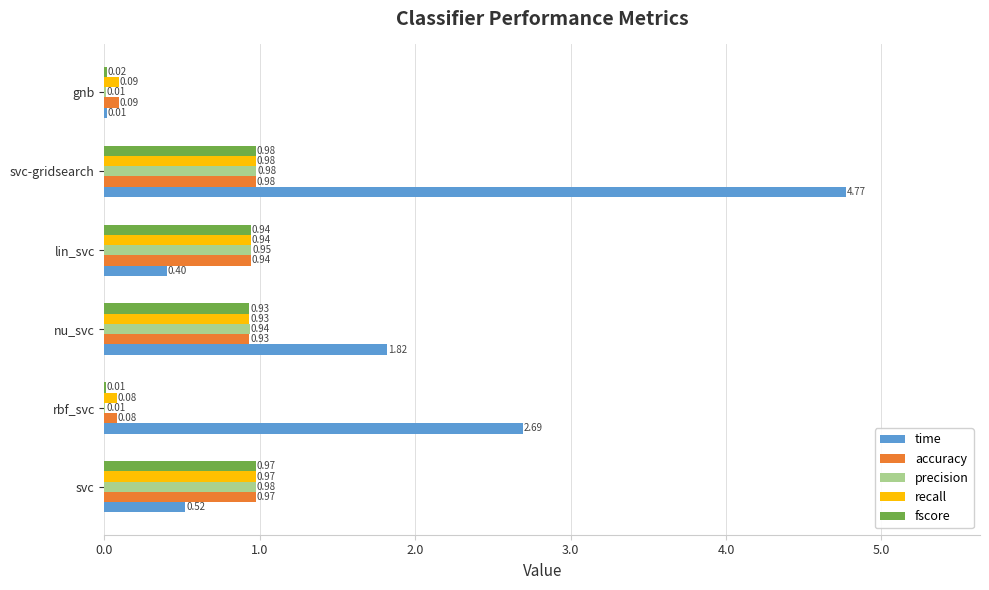

Which series has the widest spread of values?

time